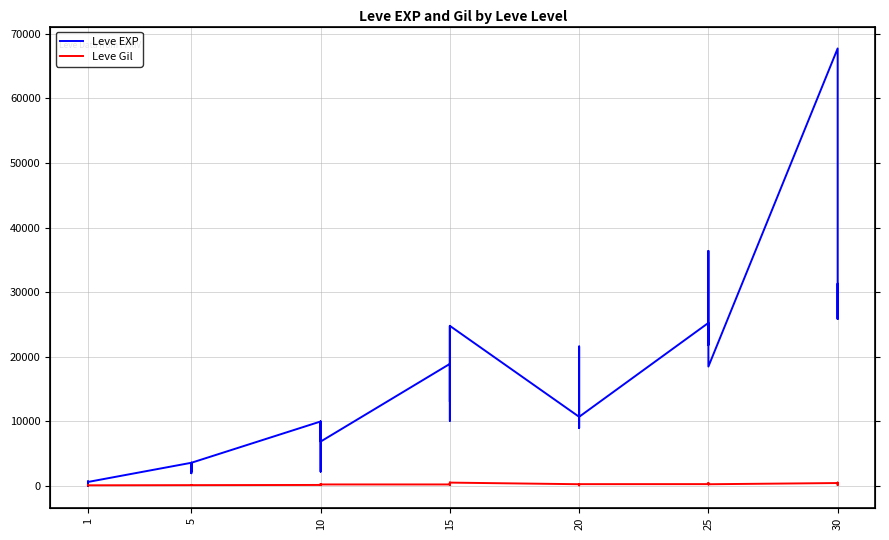

What is the average value of the Leve Gil series?

243